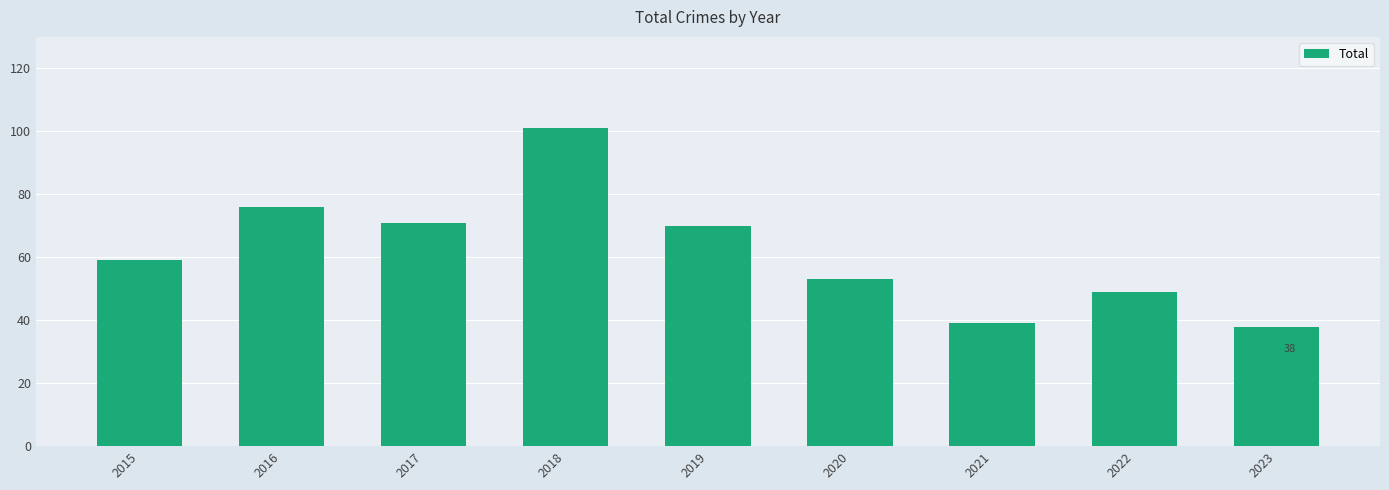

What is the sum of all values?

556